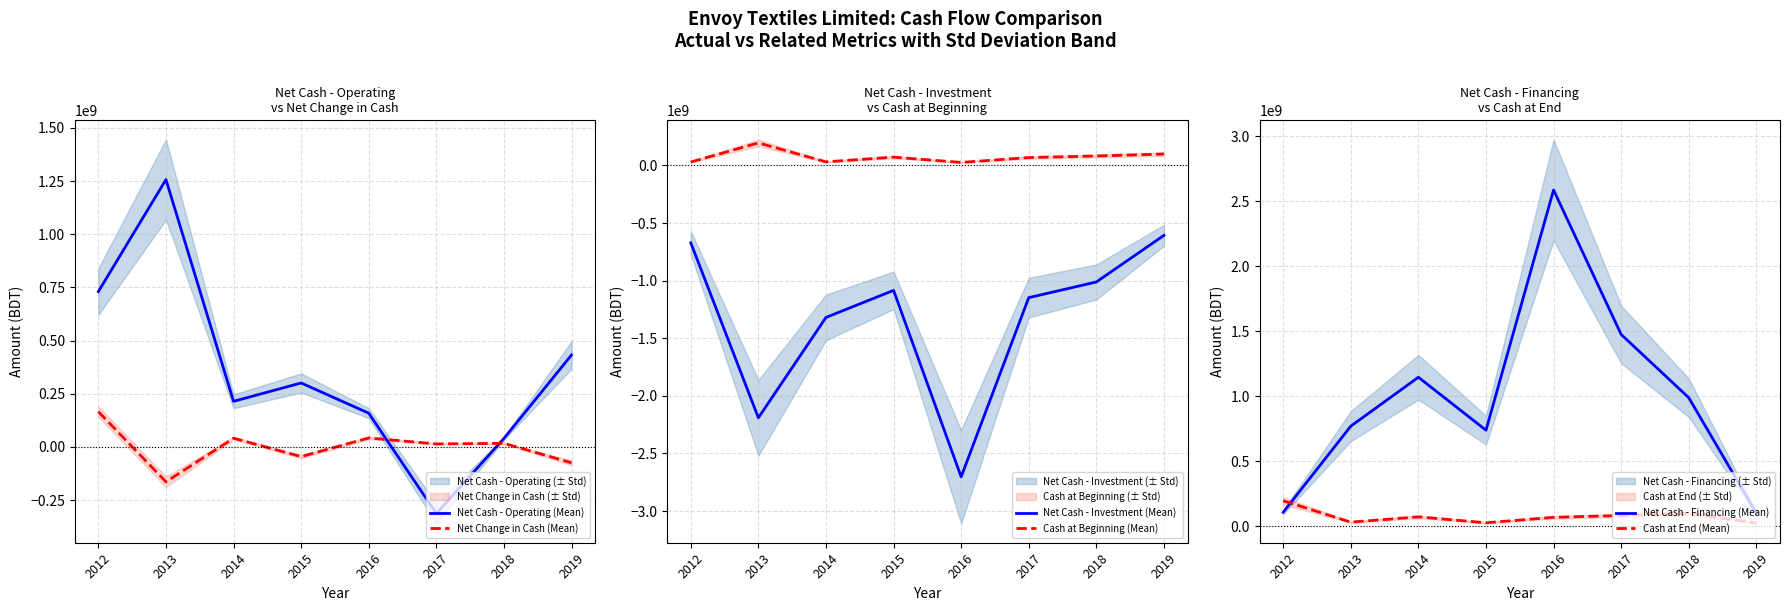

What is the total value across all series at 2015?

6916155